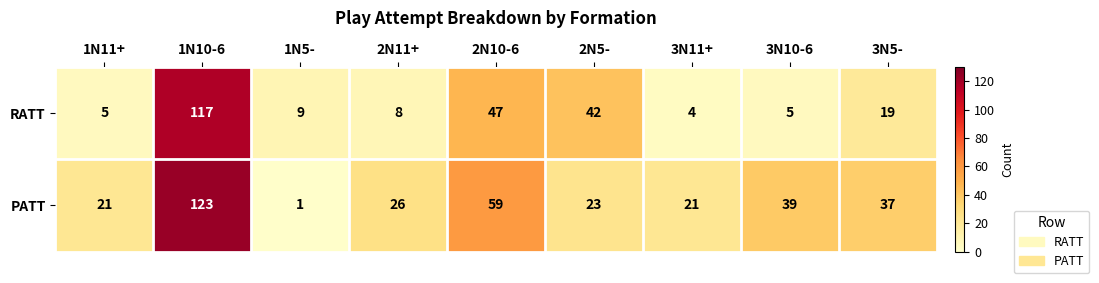

At 2N5-, list the series in order from largest to smallest.

RATT, PATT